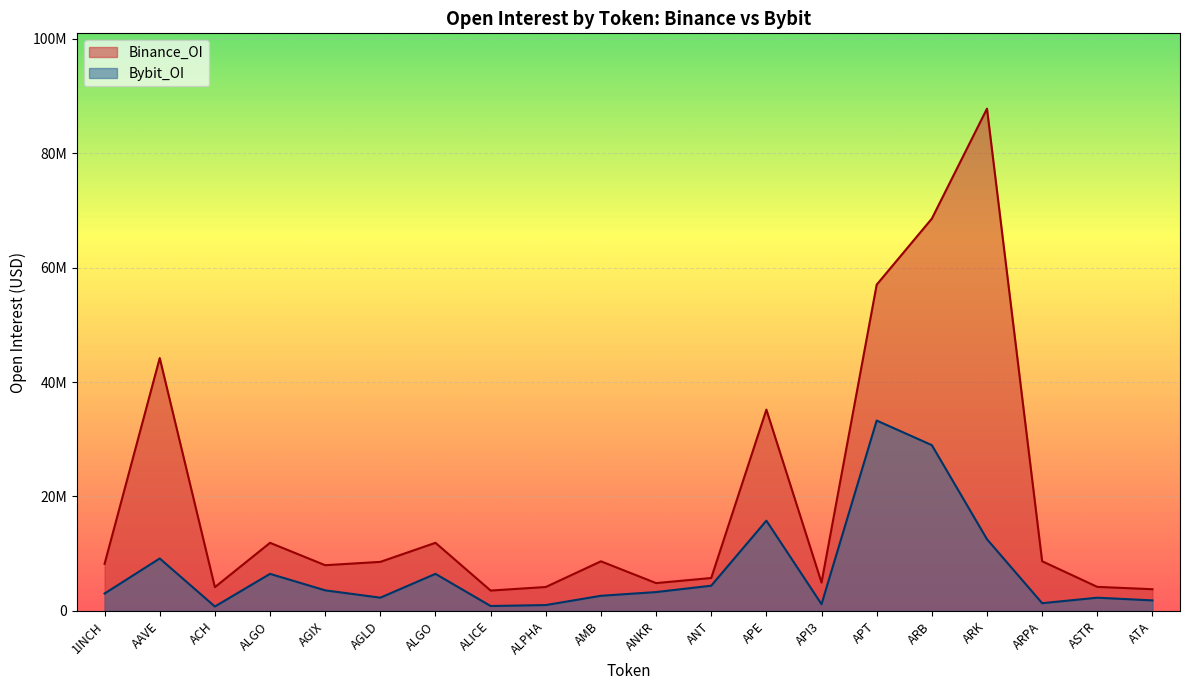

Reading left to right, transcribe all the data shown in this chart.

Bybit_OI: 3046895	9168099	776097	6480319	3599209	2320659	6480319	863436	1027777	2650663	3299140	4412567	15775100	1181413	33265531	28970610	12534444	1356598	2314290	1845964
Binance_OI: 8231662	44182147	4158130	11905688	7991587	8575246	11905688	3561661	4184109	8672032	4868570	5756293	35174686	4958319	57004461	68542147	87752777	8685317	4209163	3797168